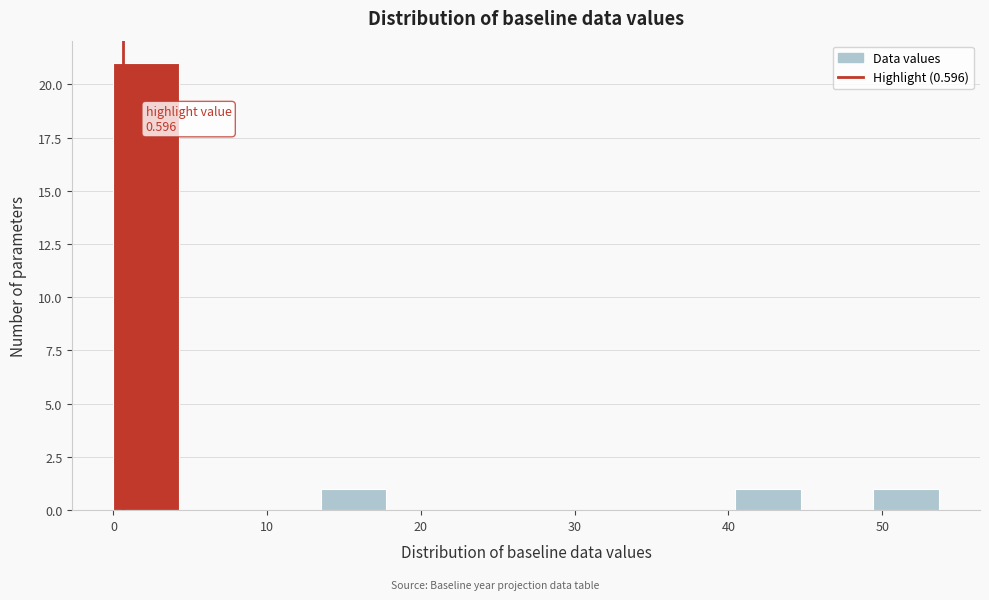

Over which range of the x-axis is the bar tallest?

0 to 4